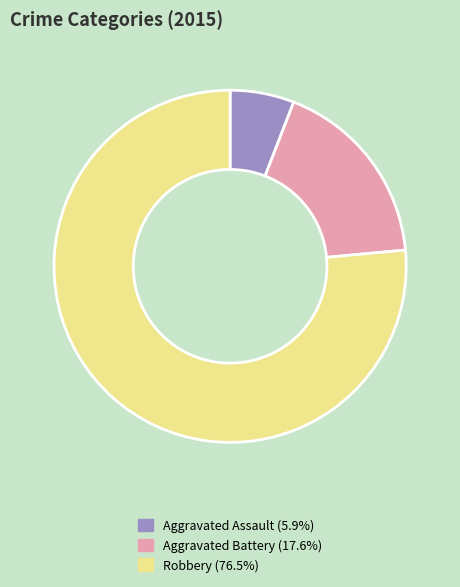

Do Aggravated Assault and Aggravated Battery together represent more than half of the pie?

No